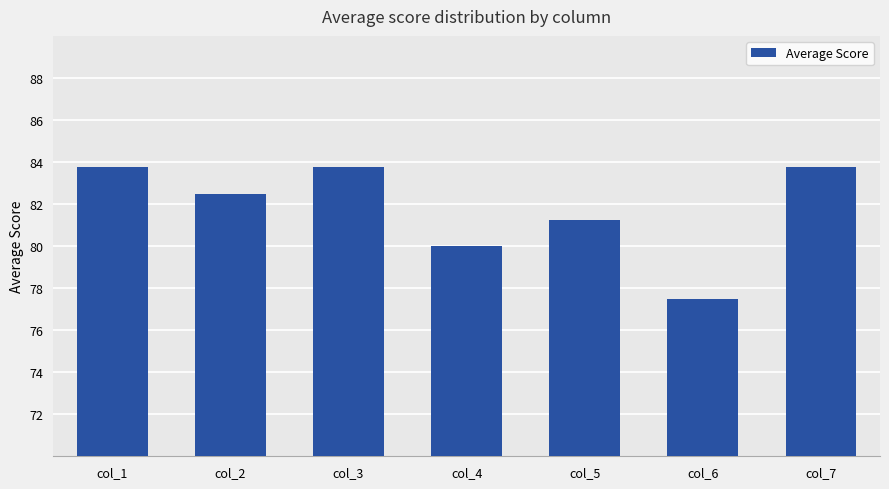

How many series are shown in this chart?

1